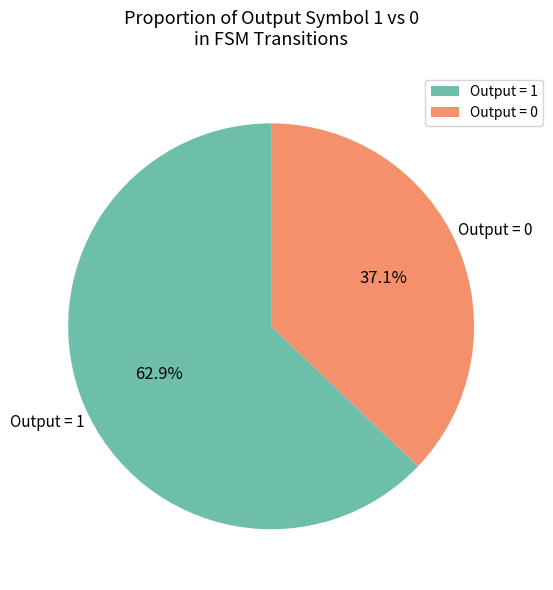

What is the majority slice?

Output = 1